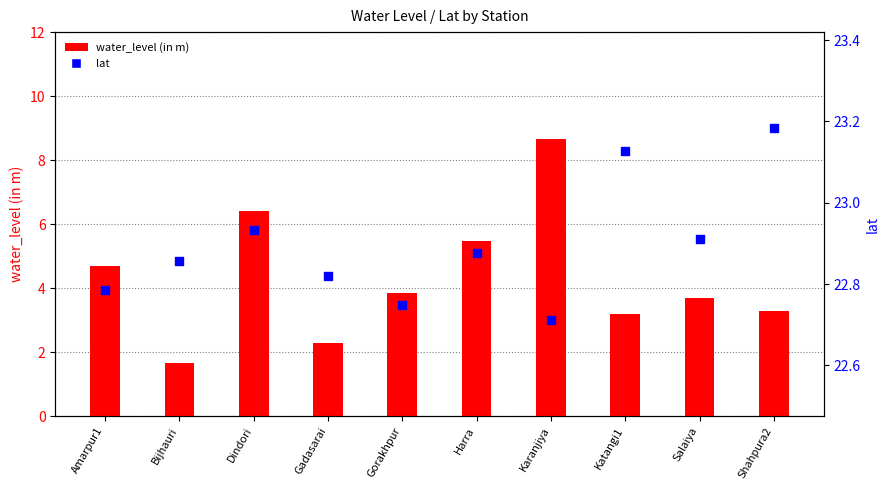

Which series contains the highest Y value?

lat